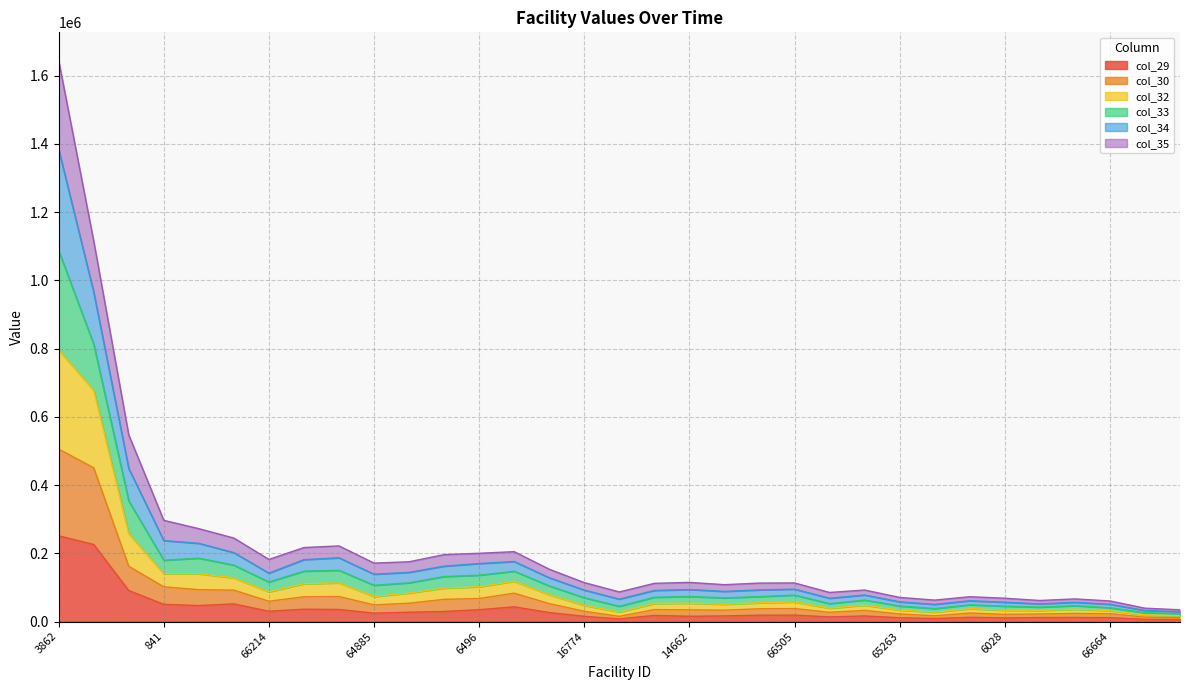

At which category is the sum across all series the highest?

3862